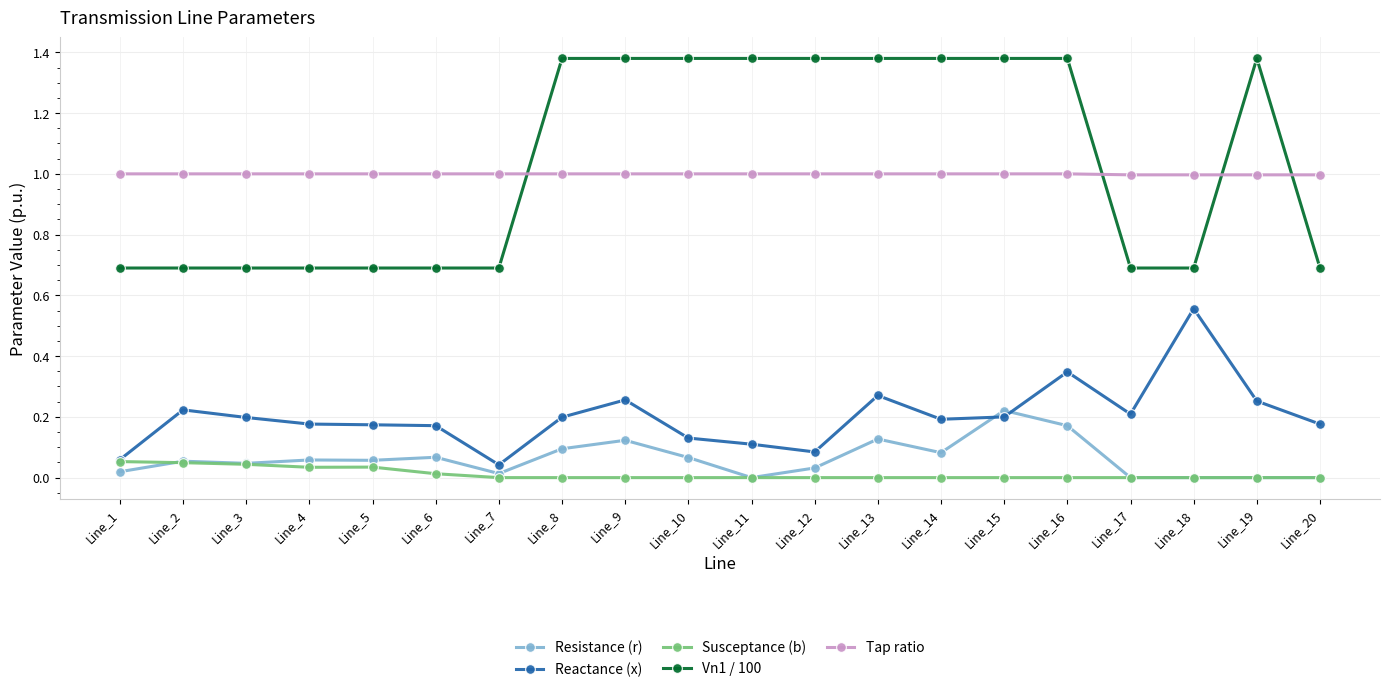

True or false: Reactance (x) has more than 1 points higher than both neighbors.

True